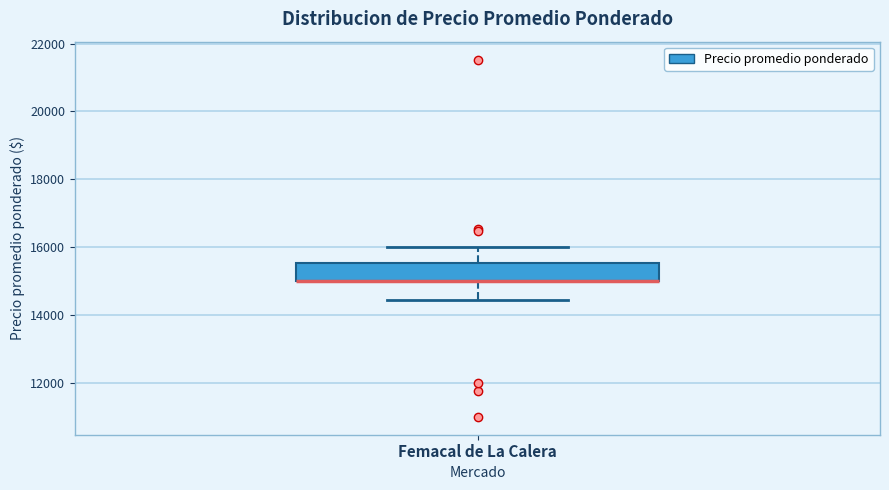

Where is the upper edge of the box for Femacal de La Calera on the y-axis? The values are not printed on the chart, so give them approximately, as read against the axis.

15600